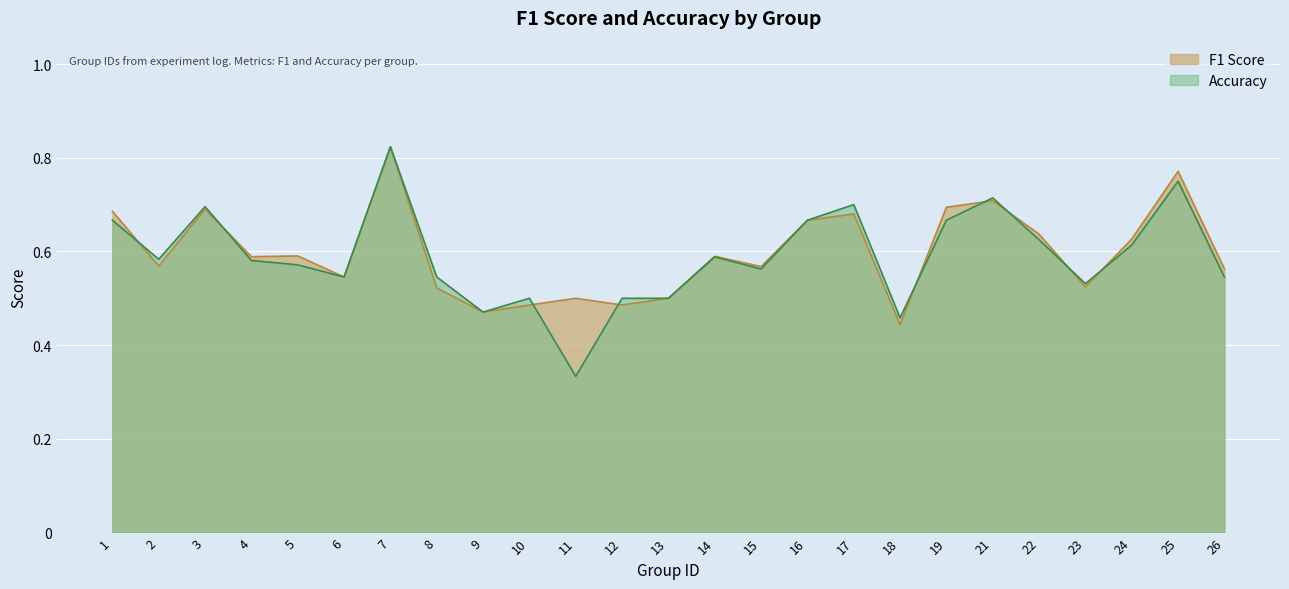

What is the sum of all accuracy values?

14.7